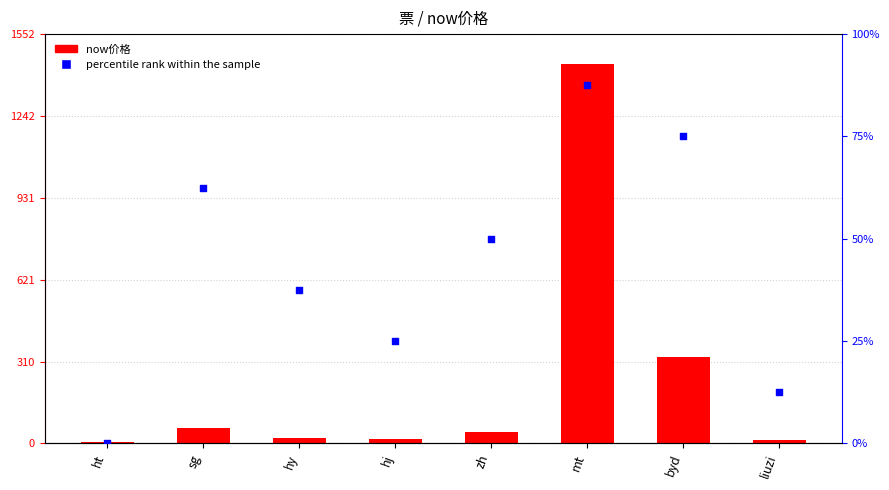

Which series contains the lowest Y value?

percentile rank within the sample